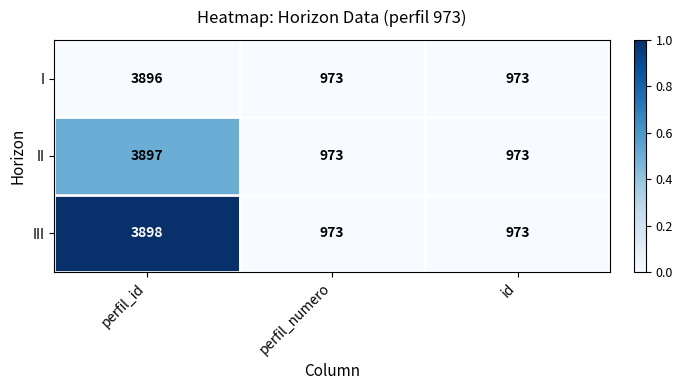

Reading right to left, transcribe all the data shown in this chart.

I: 973	973	3896
II: 973	973	3897
III: 973	973	3898